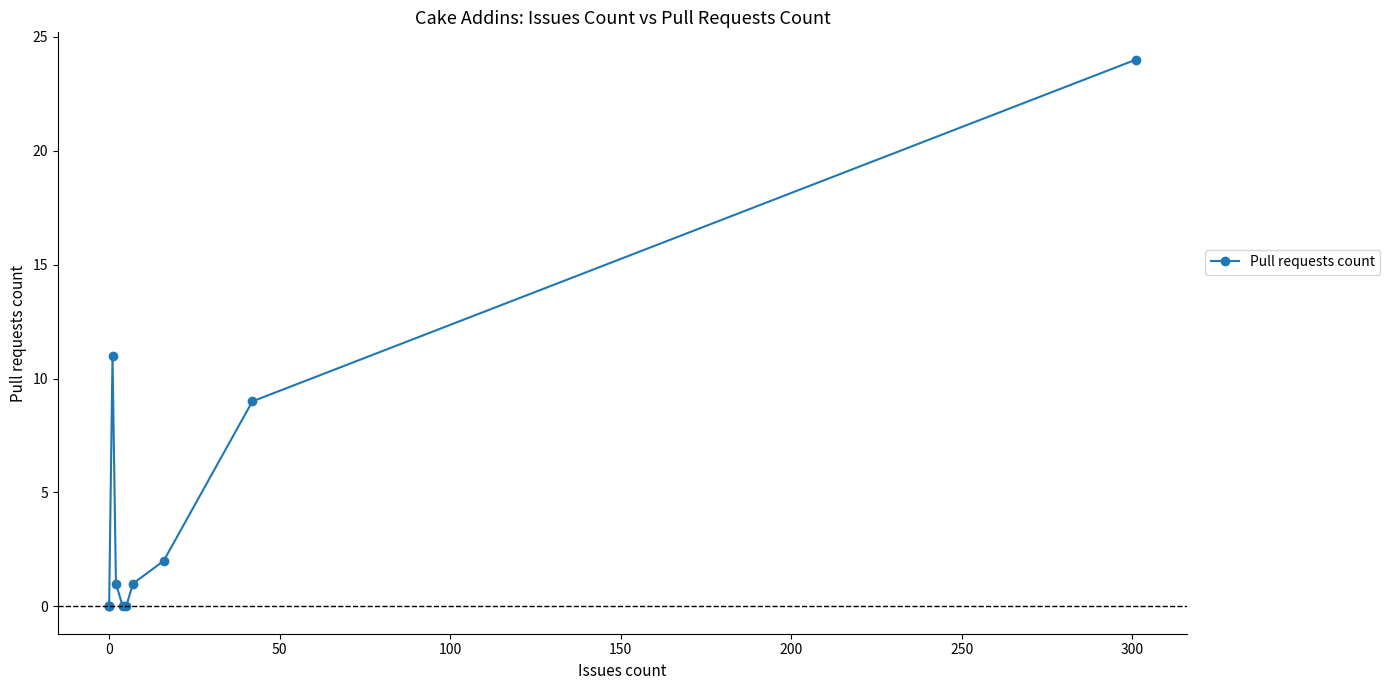

True or false: there are more than 1 points higher than both neighbors.

False